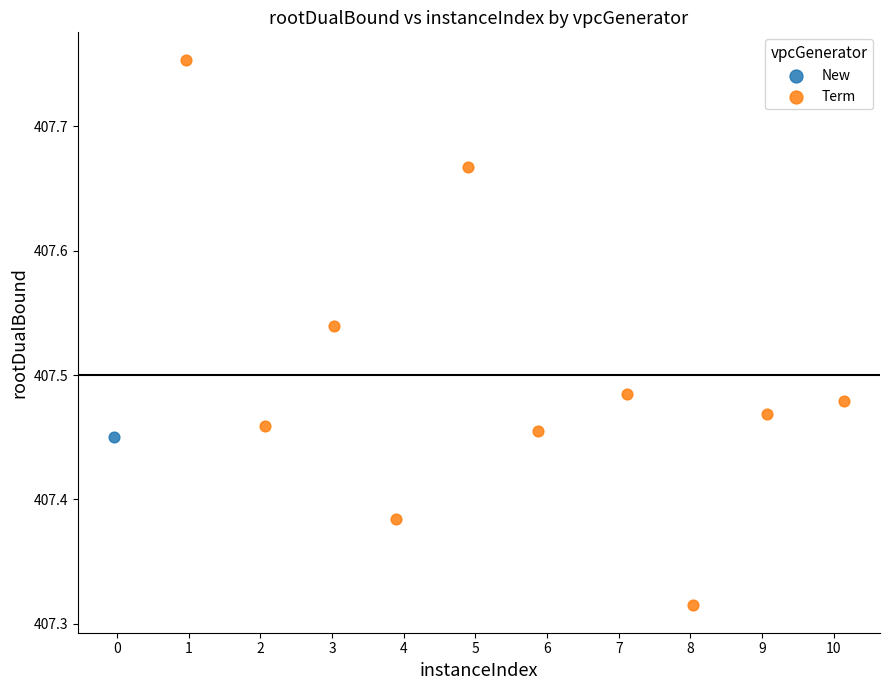

What are all the series names shown in the legend?

New, Term